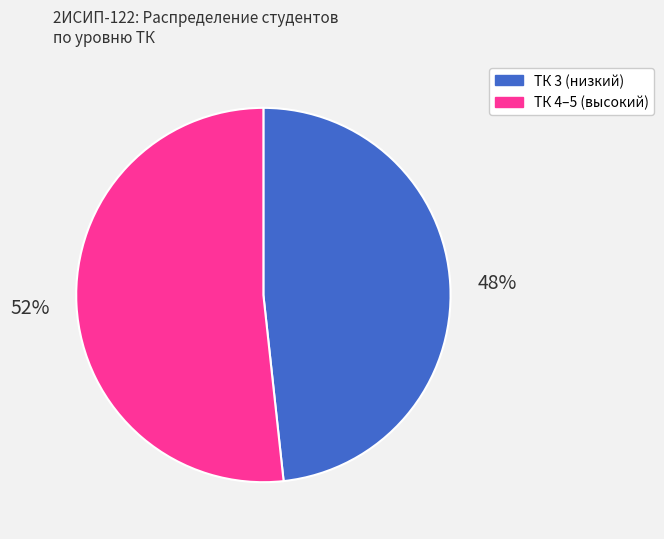

Does any single category account for the majority?

Yes